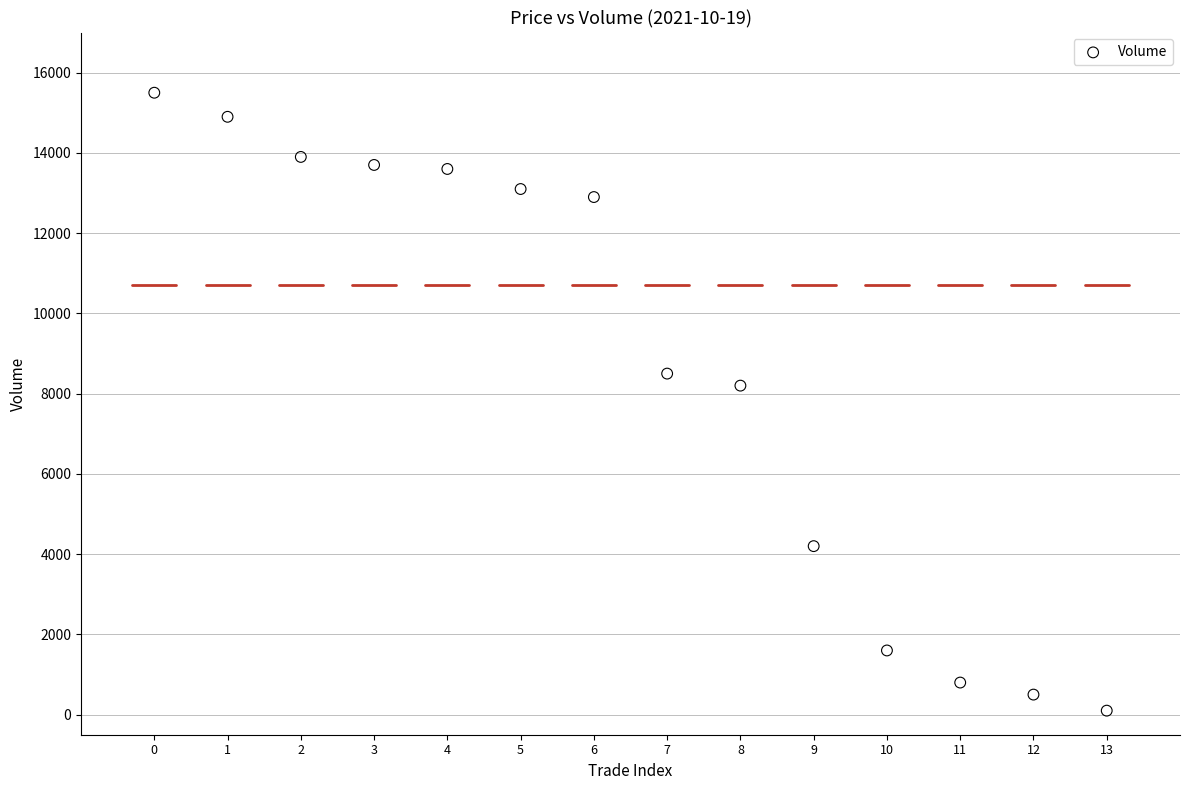

What Y value in the scatter plot is closest to 7800?

8200